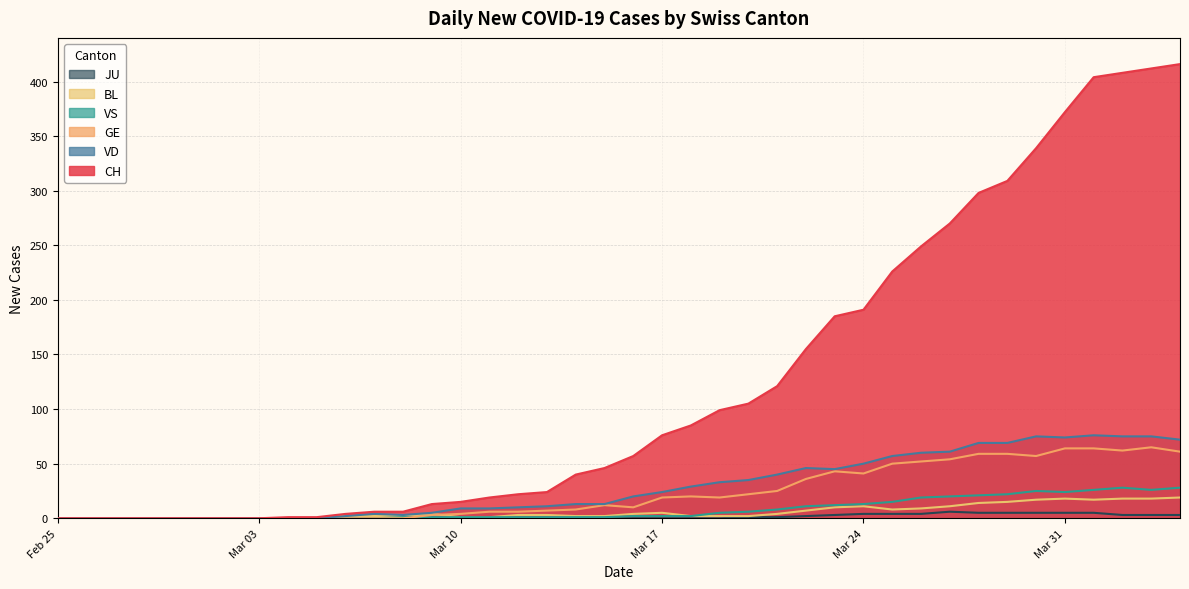

What is the maximum value shown in the chart?

416